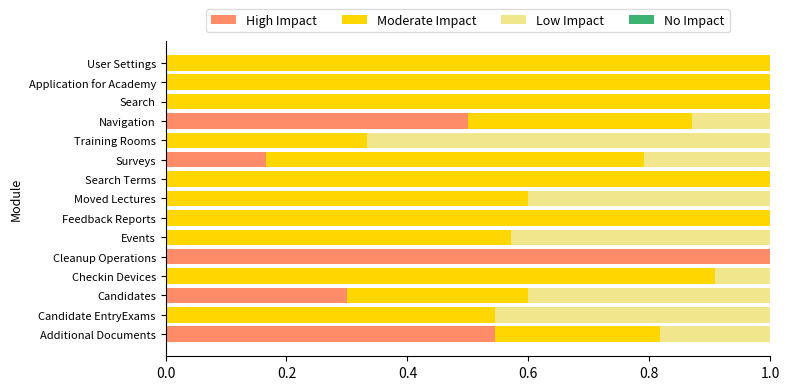

The High Impact series shows 0.0 at Candidate EntryExams. True or false?

True